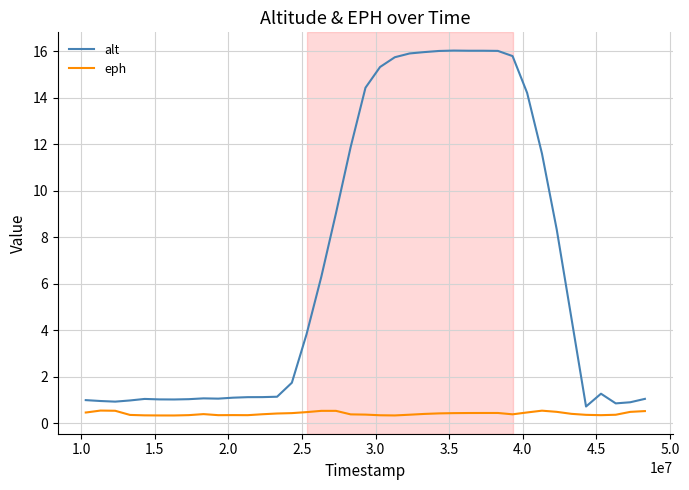

Rank the series by their average value, from highest to lowest.

alt, eph